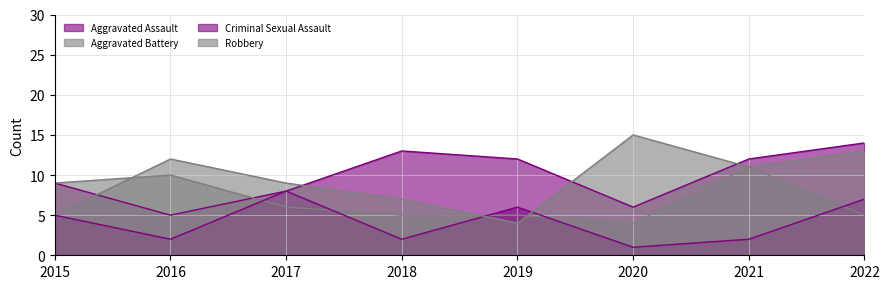

Is the value of Aggravated Battery at 2015 greater than the value of Robbery at 2016?

No